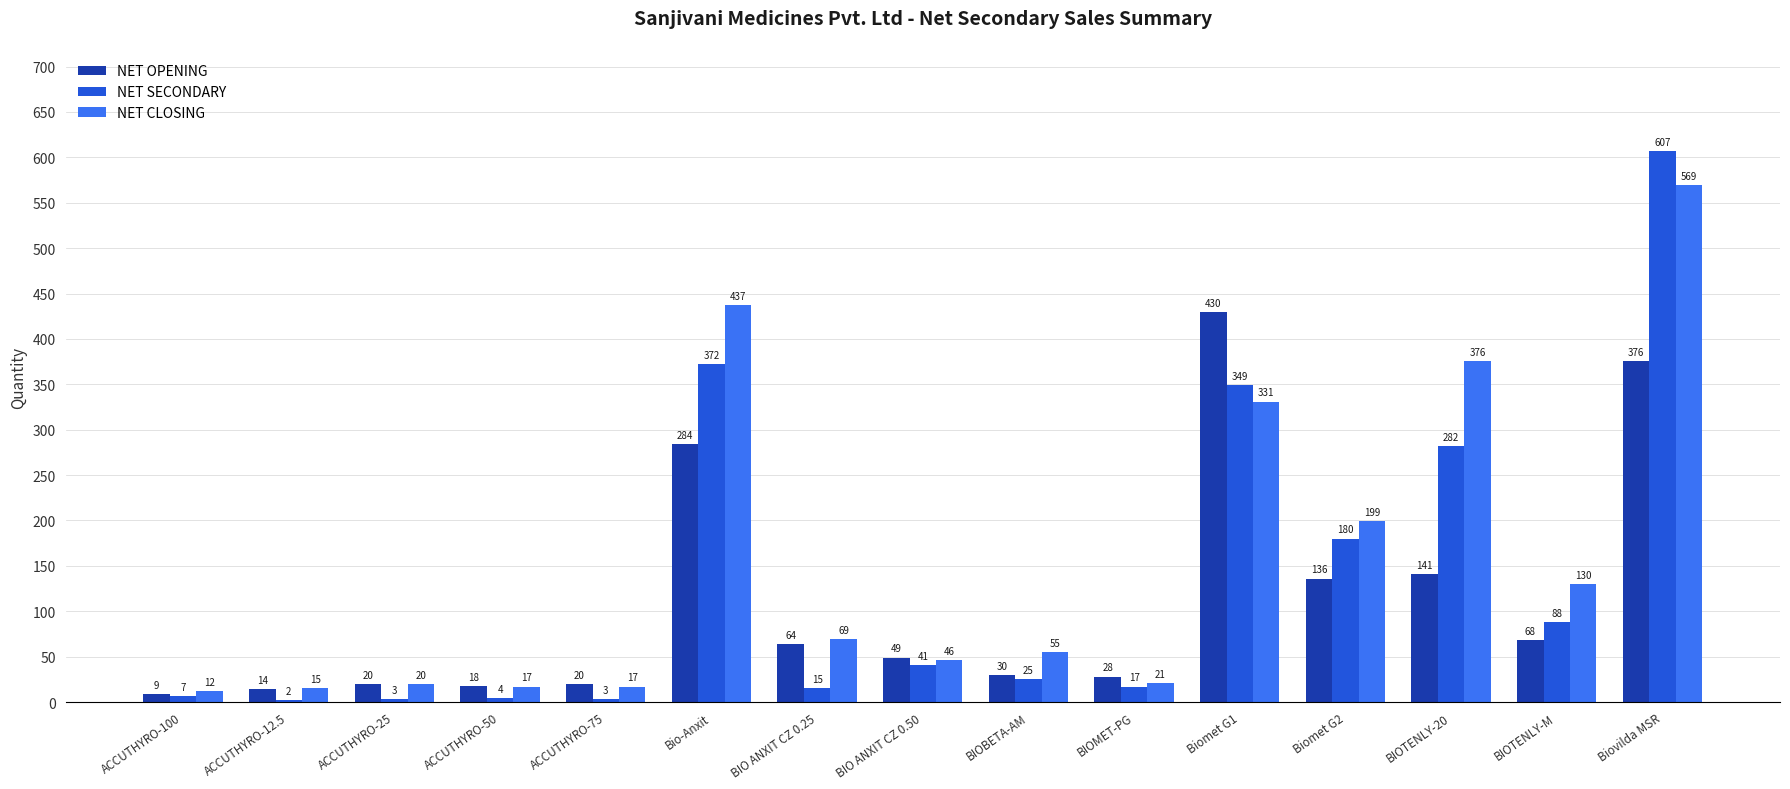

Is the value of NET CLOSING at Biomet G1 greater than the value of NET SECONDARY at Bio-Anxit?

No